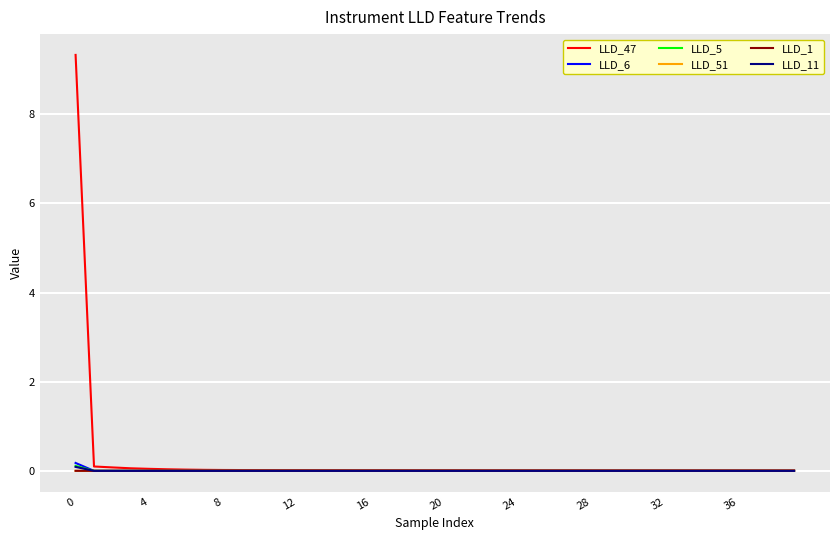

Which series has the largest total across all categories?

LLD_47